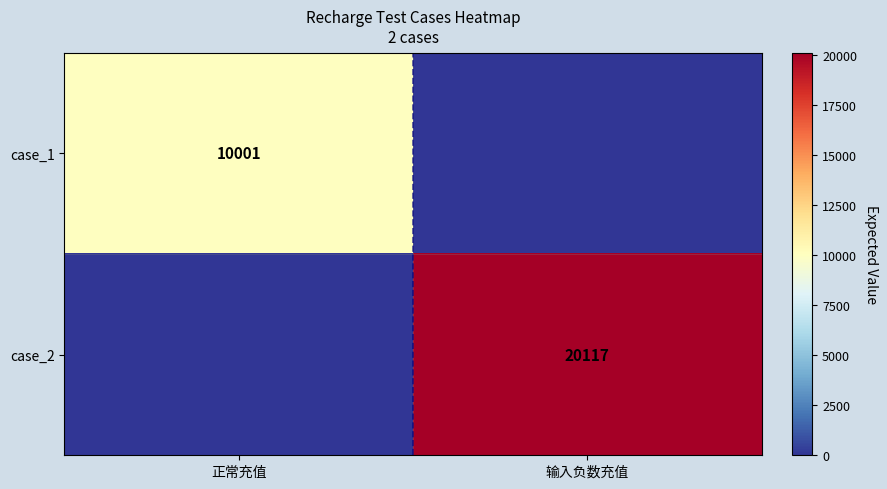

The value of case_1 at 正常充值 is 10001. True or false?

True